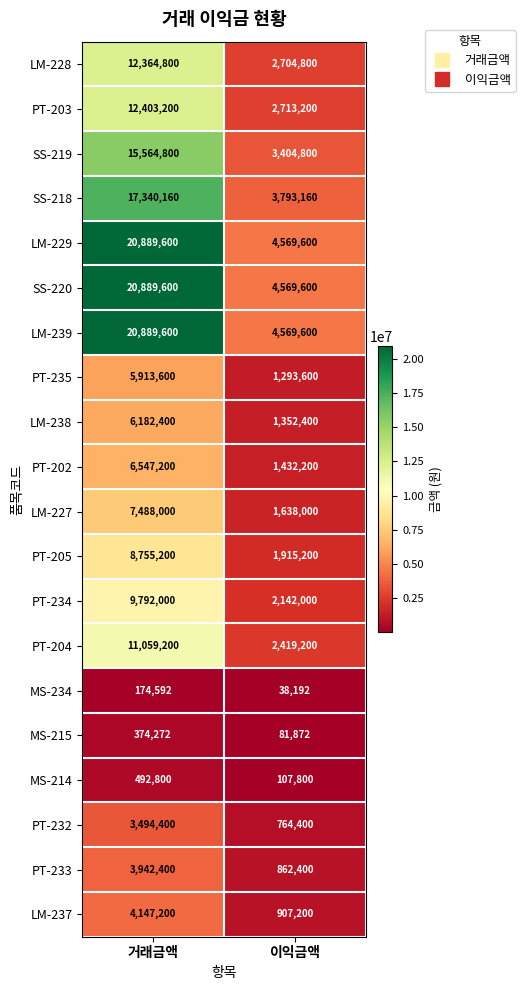

Is it true that LM-227 equals 12838957 at 거래금액?

False